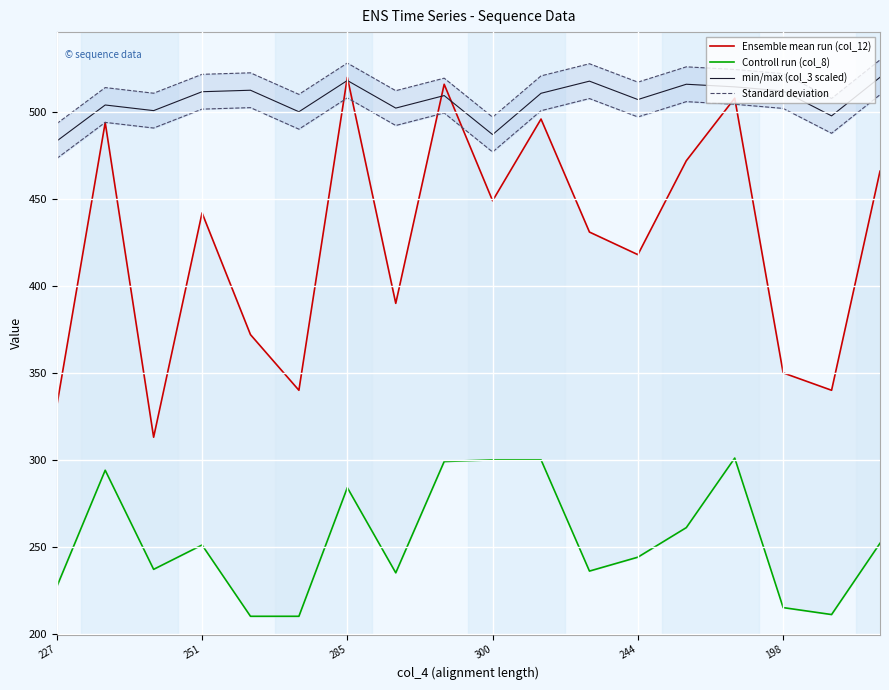

What is the label of the 18th point from the right?

227